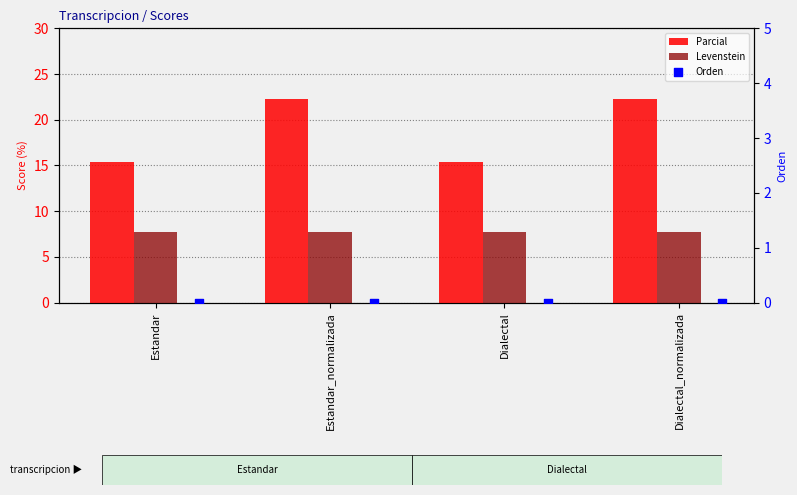

Which series has the largest Y range (max minus min)?

Parcial